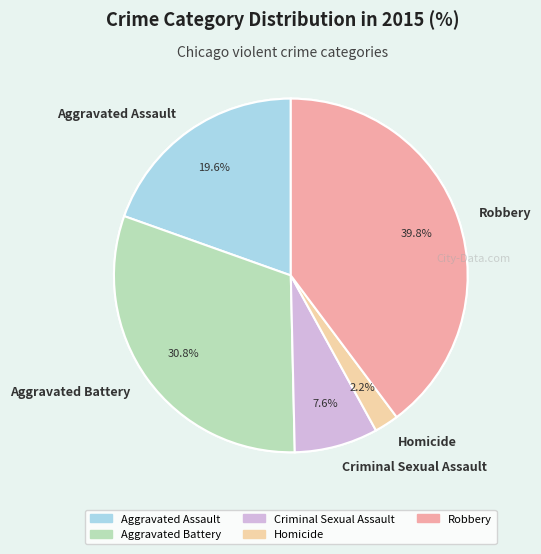

Do Aggravated Battery and Homicide together represent more than half of the pie?

No